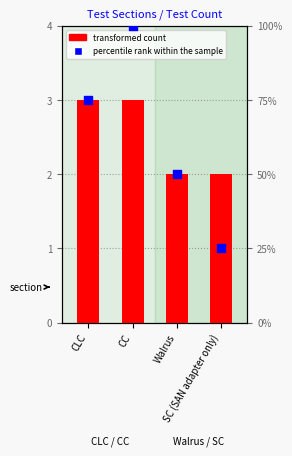

At how many categories does at least one series exceed 49?

3